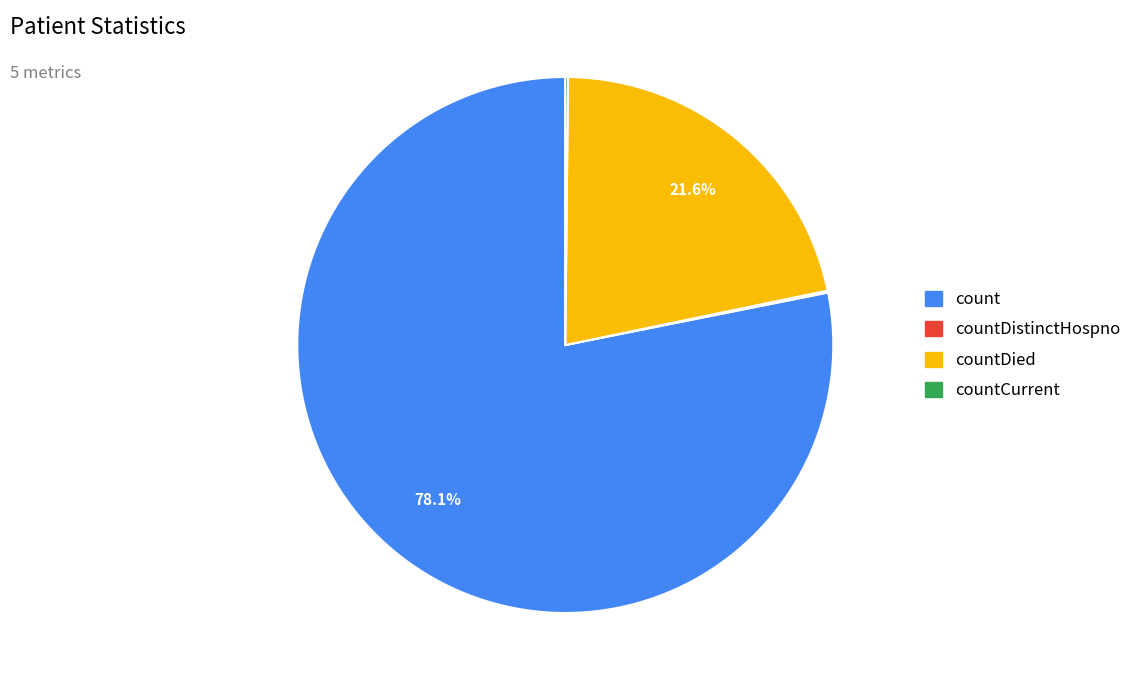

Is there a majority slice in this chart?

Yes